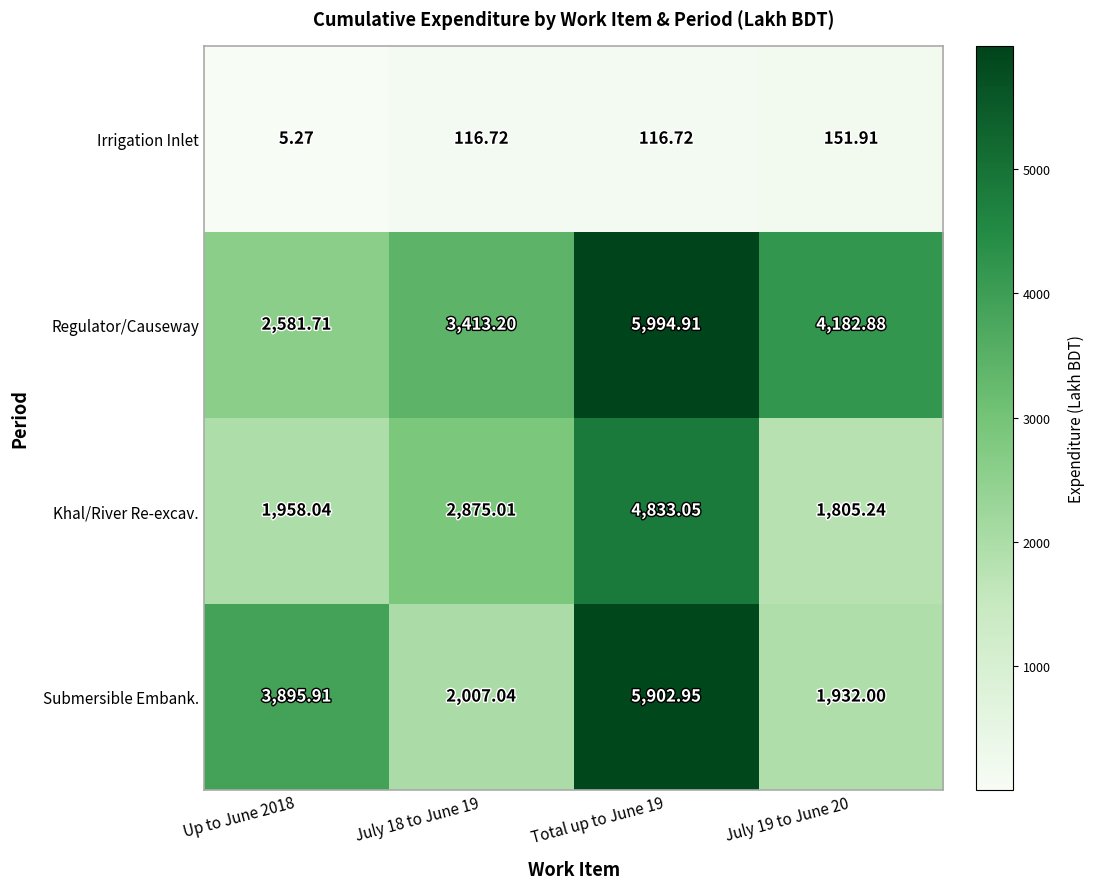

Rank the series at July 19 to June 20 from lowest to highest value.

Irrigation Inlet, Khal/River Re-excav., Submersible Embank., Regulator/Causeway